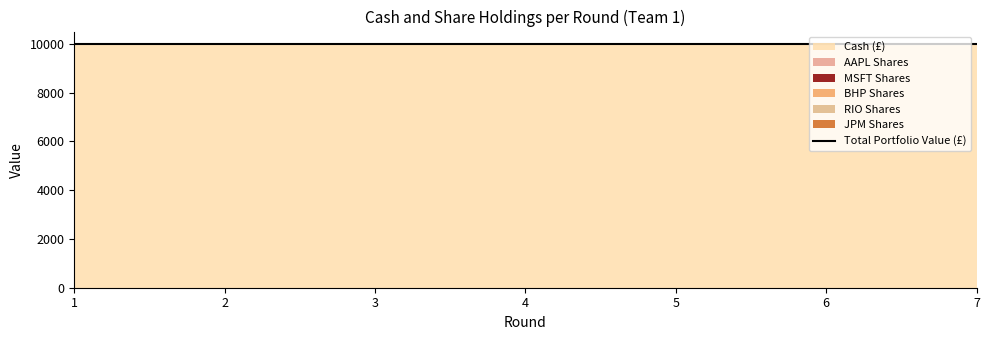

Between 1 and 5, which is larger?

1